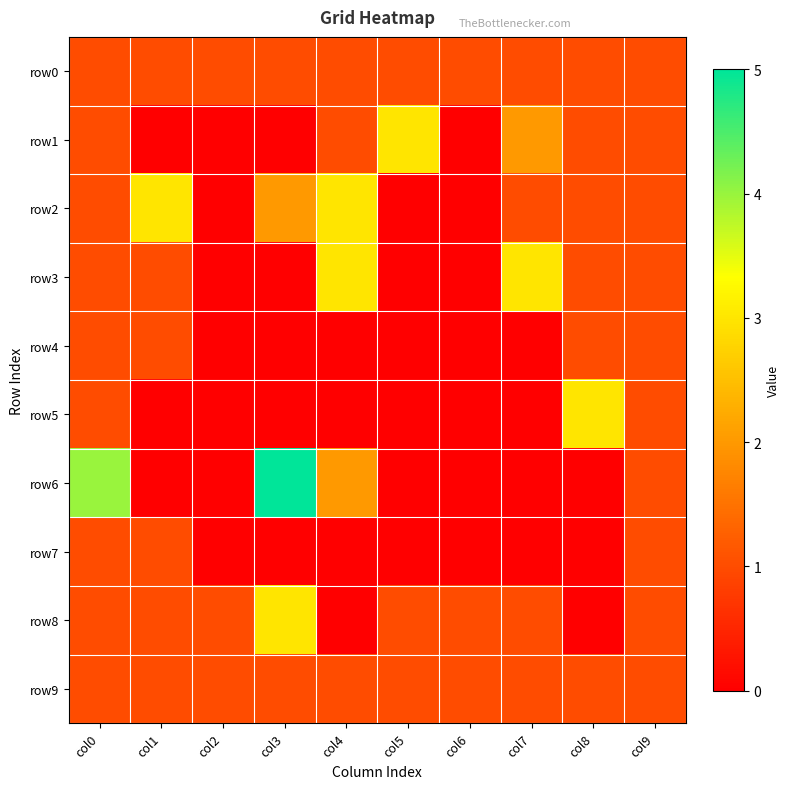

How many categories are shown in the chart?

10